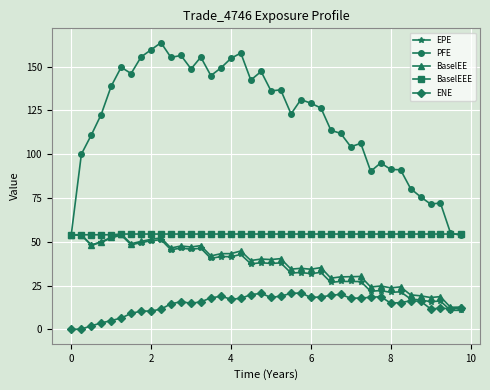

What is the value of the ENE point at the 29th from the left?

17.8